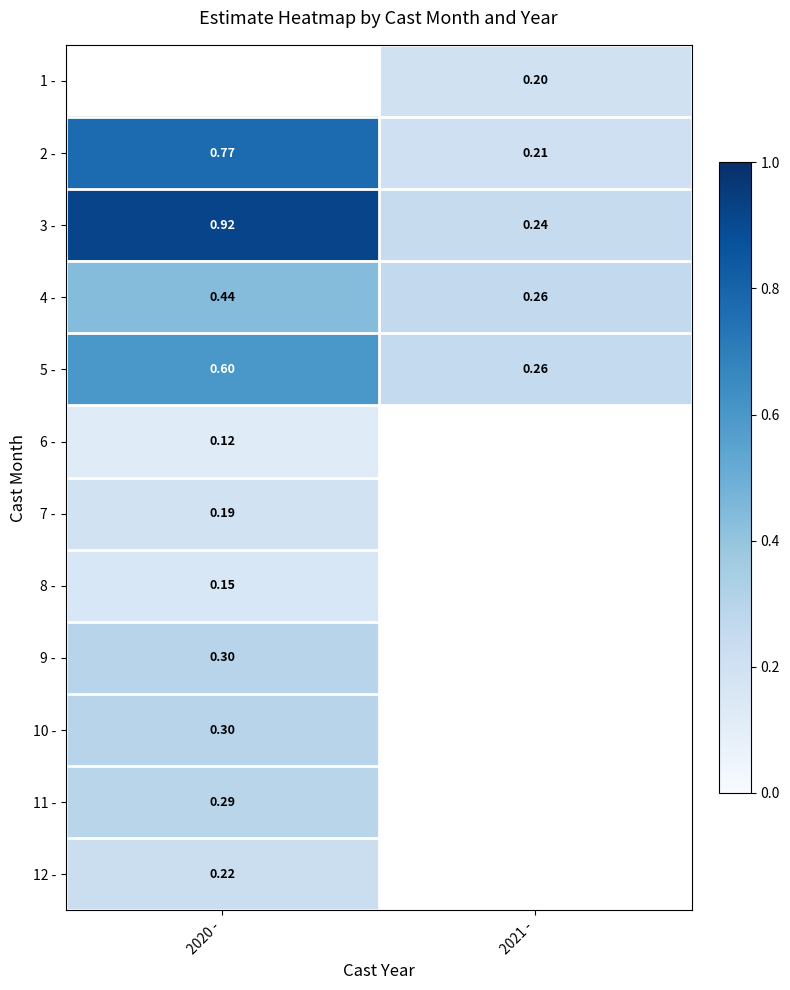

What is the difference between the maximum and minimum values in the 2 - series?

0.6